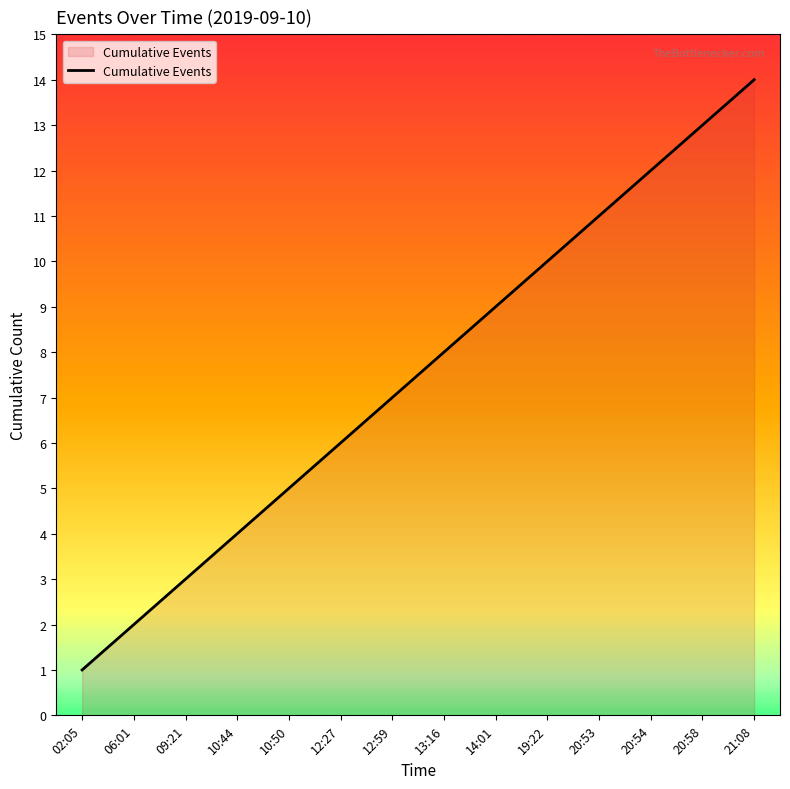

What is the difference between the values at 10:50 and 02:05?

4